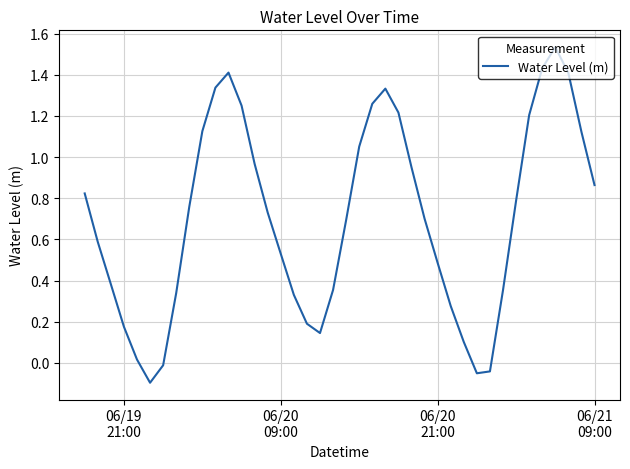

What is the difference between the maximum and minimum values?

1.6